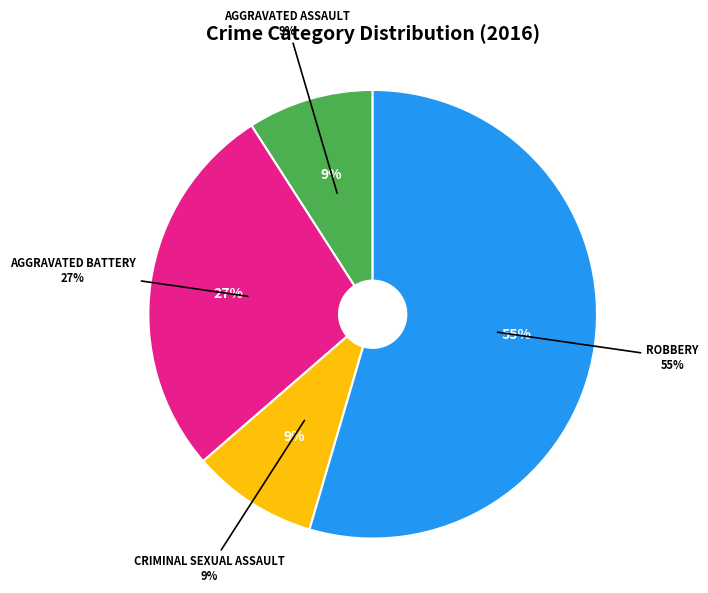

To the nearest percent, what percentage of the pie is Aggravated Assault?

9%